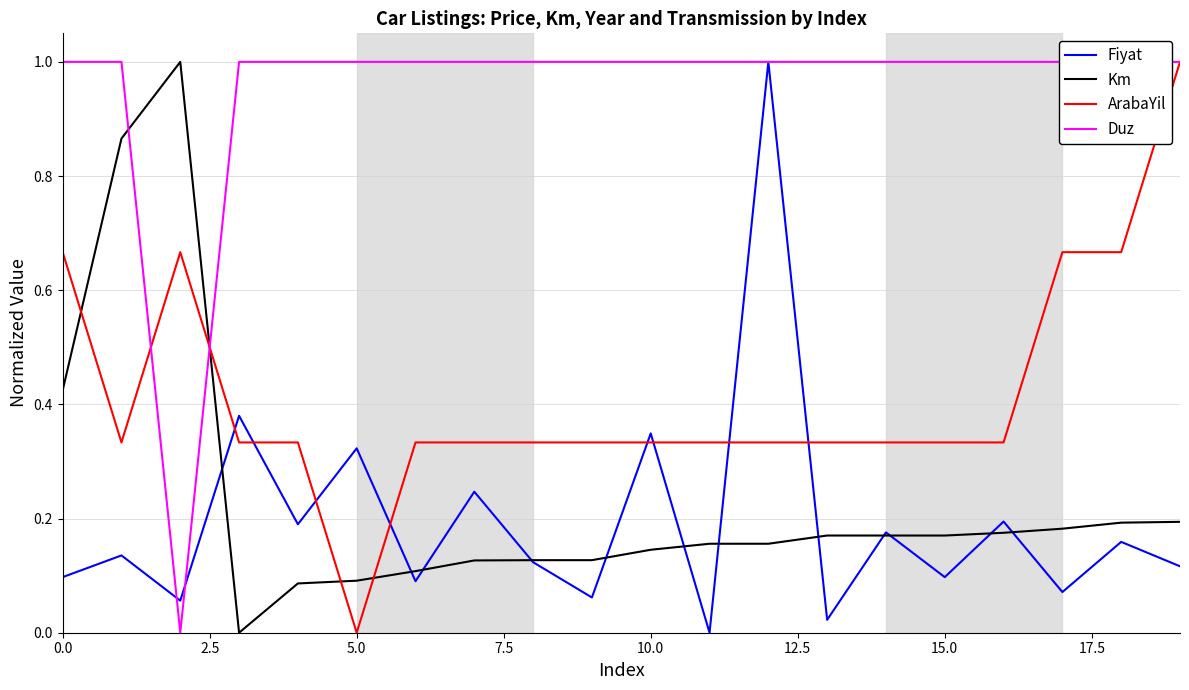

Which category has the highest value across all series?

12